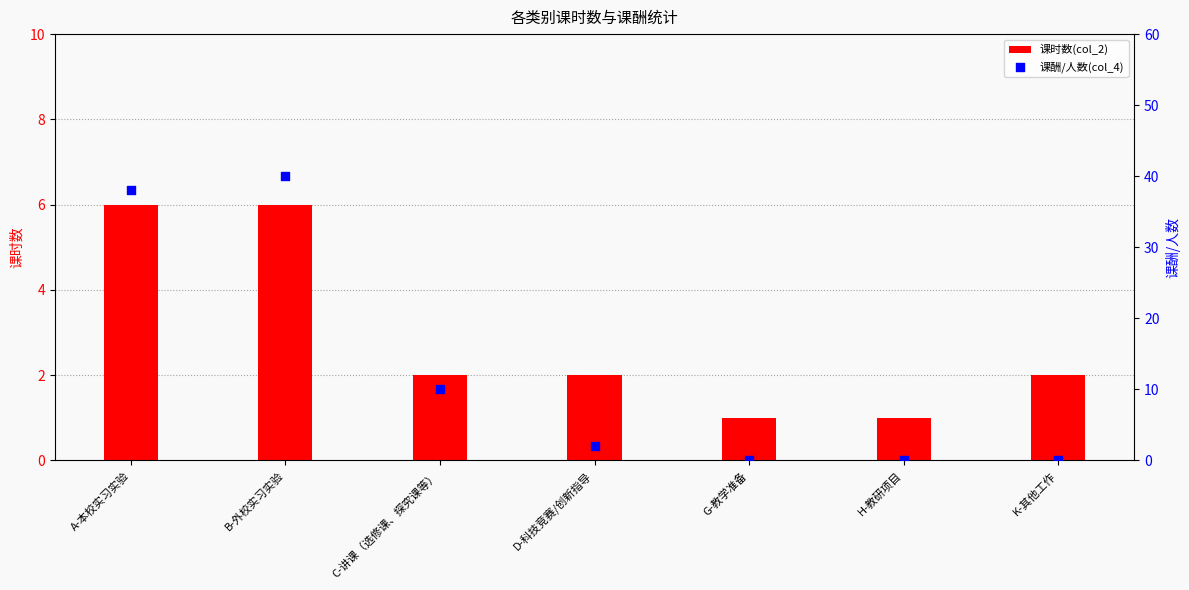

Which series has the largest total across all categories?

课酬/人数(col_4)